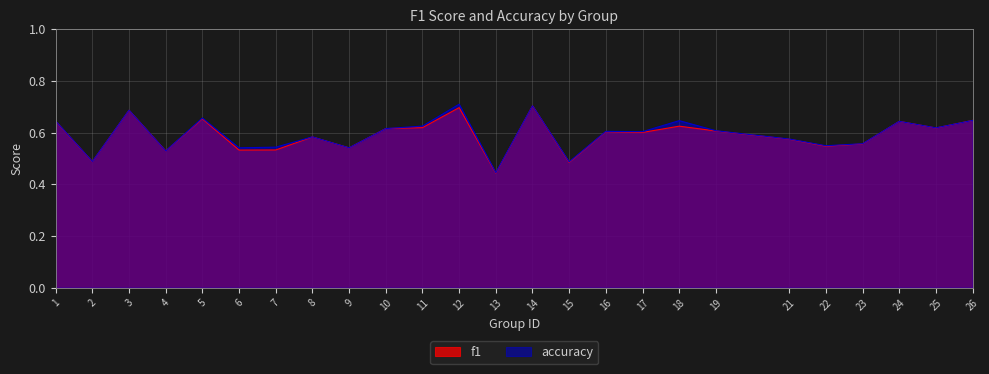

What is the value of the f1 point at the 16th from the left?

0.6